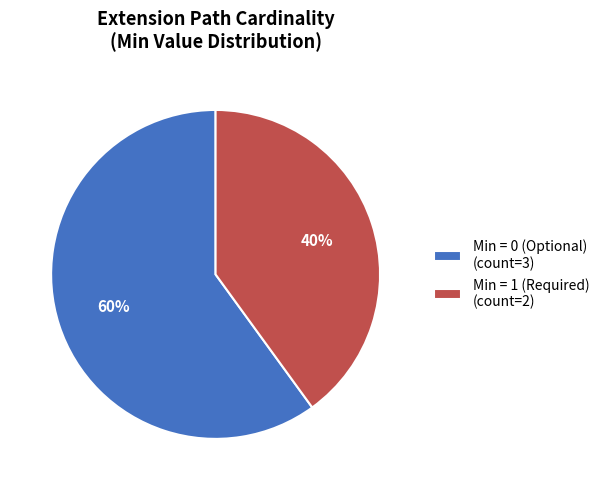

Is Min = 0 (Optional) (count=3) the majority of the pie?

Yes